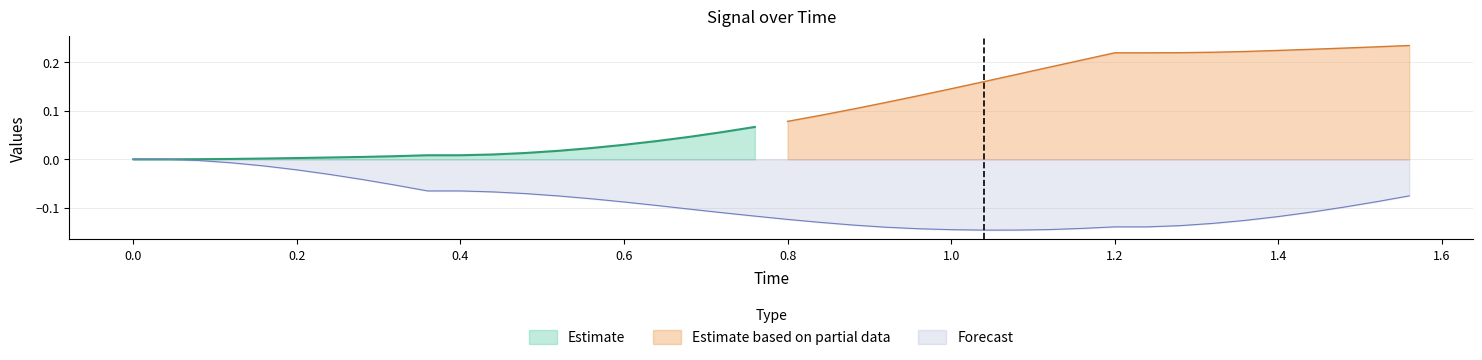

True or false: y and Time intersect in this chart.

False